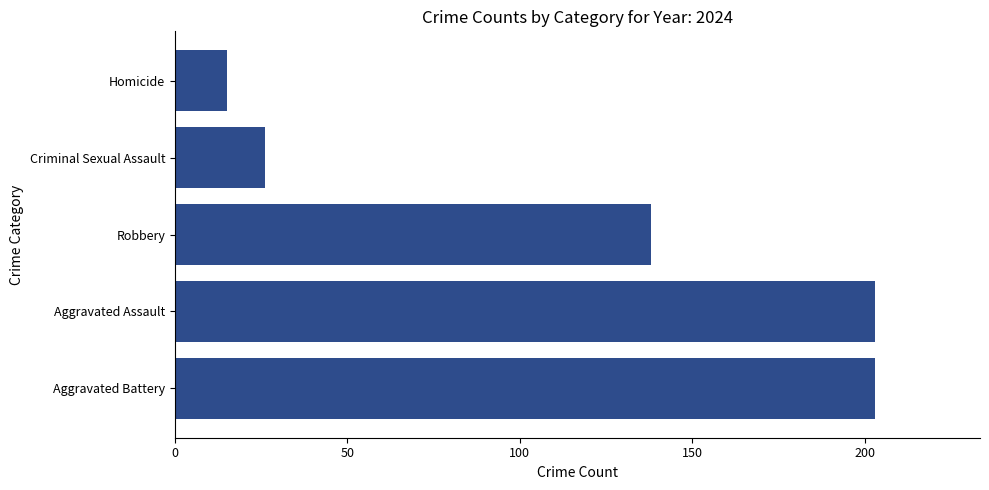

How many bars are there in total?

5